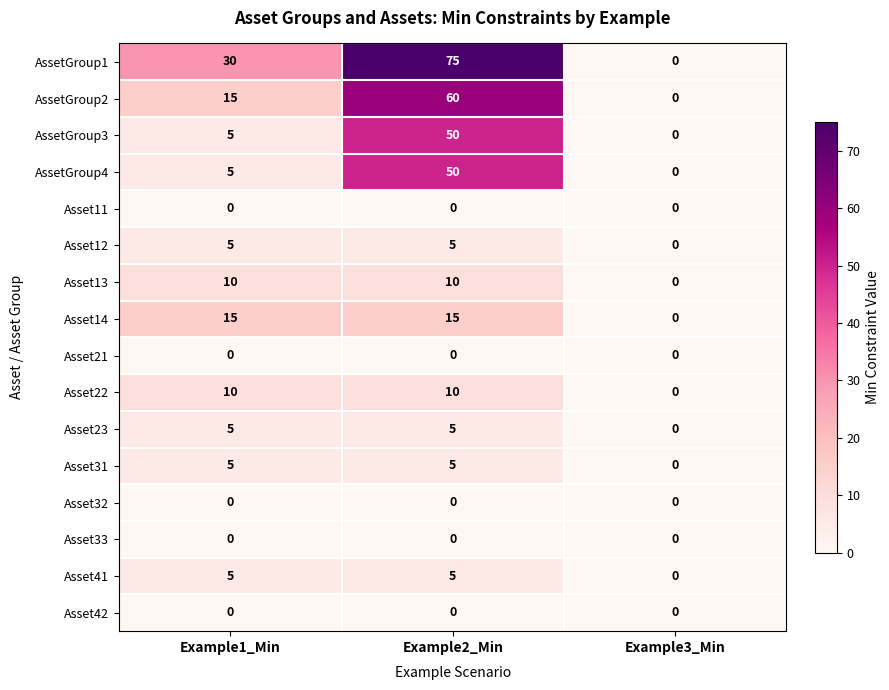

Which label corresponds to the largest value in the chart?

Example2_Min